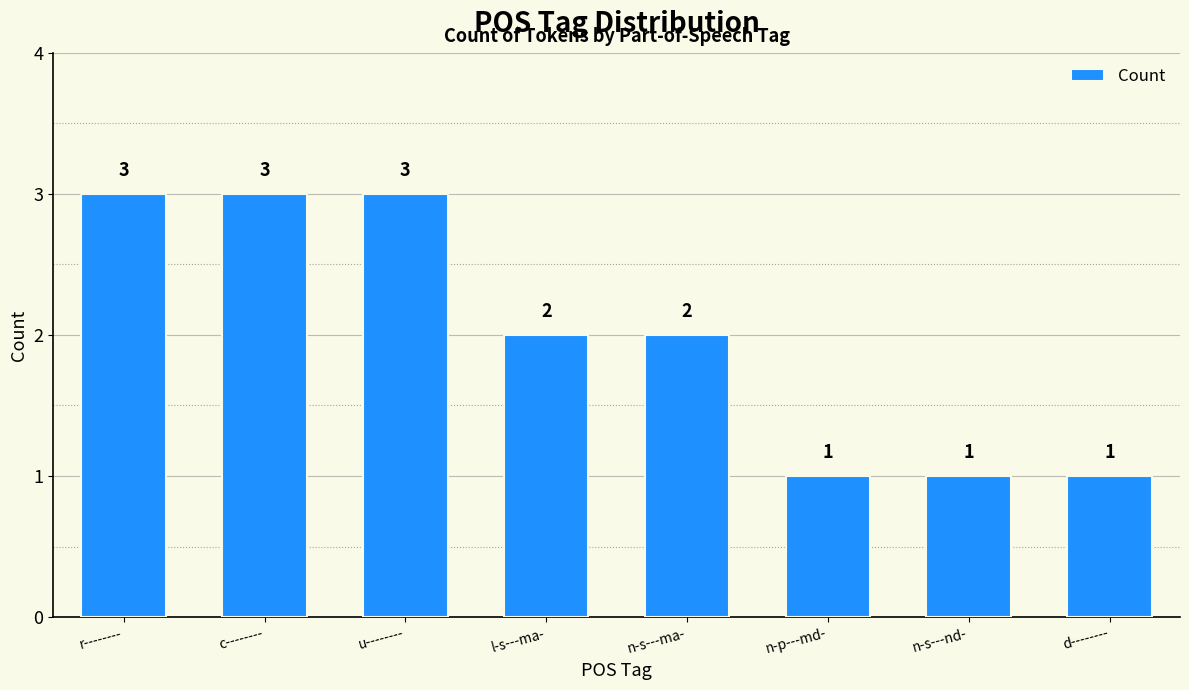

Reading right to left, transcribe all the data shown in this chart.

d--------=1	n-s---nd-=1	n-p---md-=1	n-s---ma-=2	l-s---ma-=2	u--------=3	c--------=3	r--------=3